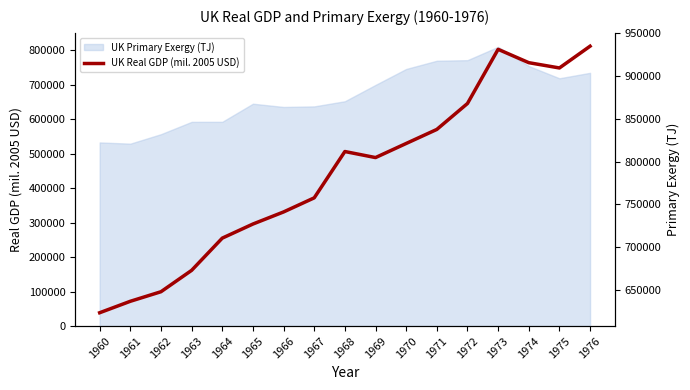

How many data points does each series have?

17